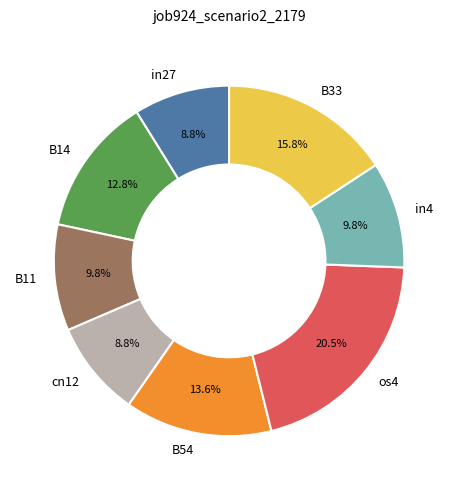

The in27 slice represents 9% of the pie. True or false?

True